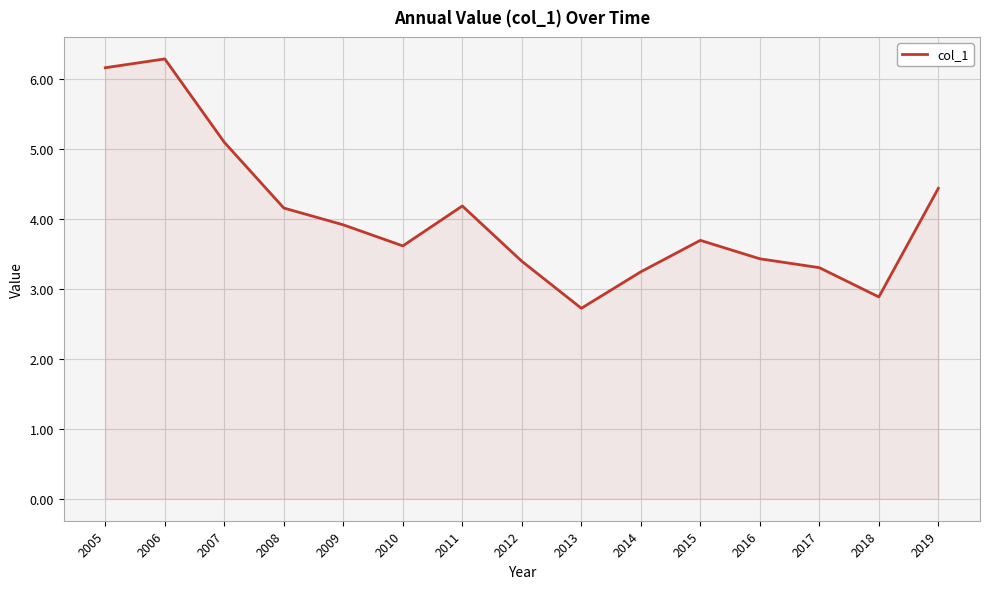

What is the ratio of the value at 2008 to the value at 2019?

0.9